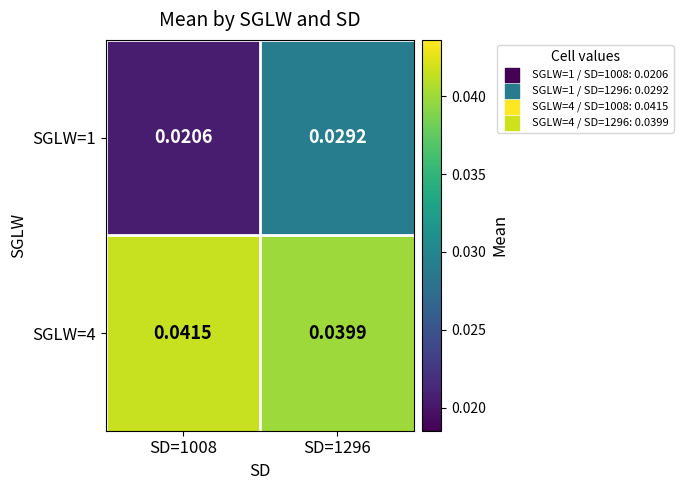

Is the value of SGLW=4 at SD=1296 greater than the value of SGLW=1 at SD=1296?

Yes